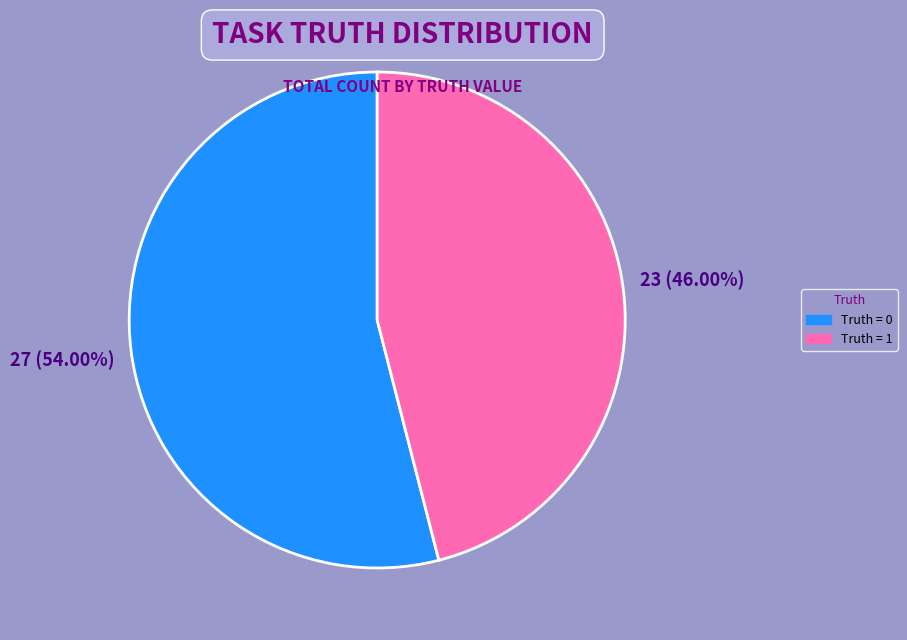

Count the number of slices in the pie.

2